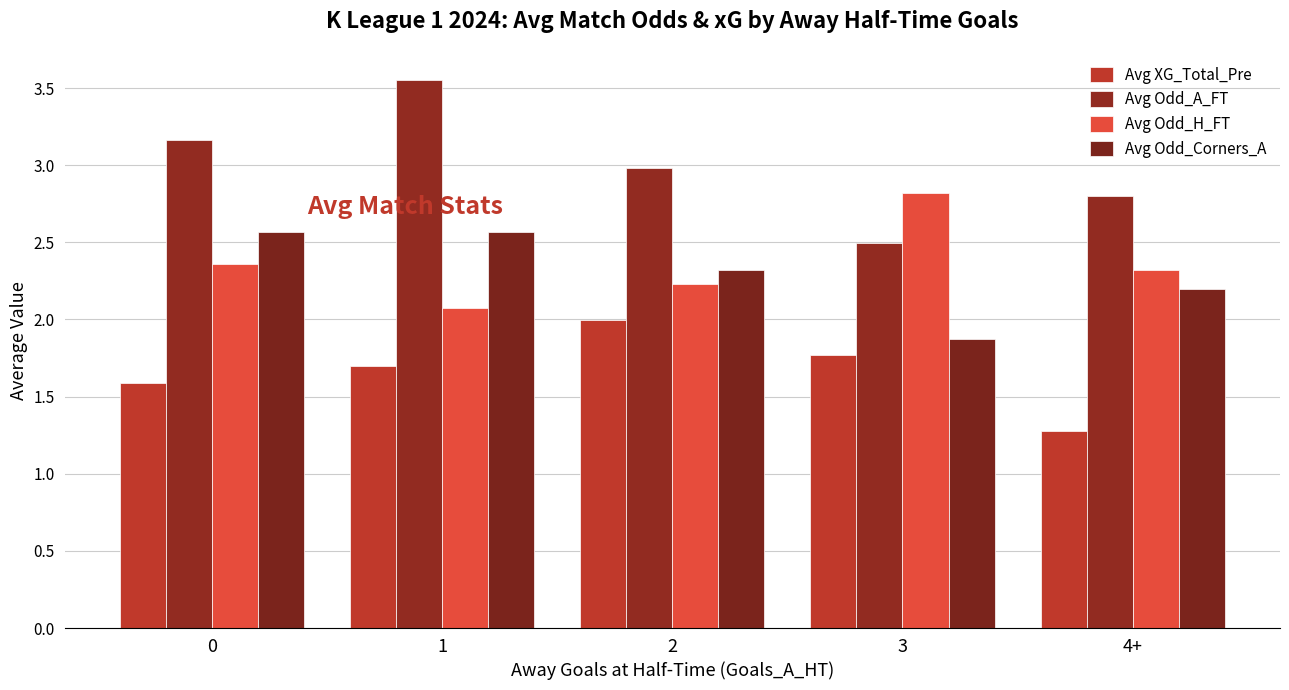

Reading right to left, transcribe all the data shown in this chart.

Avg XG_Total_Pre: 1.3	1.8	2.0	1.7	1.6
Avg Odd_A_FT: 2.8	2.5	3.0	3.6	3.2
Avg Odd_H_FT: 2.3	2.8	2.2	2.1	2.4
Avg Odd_Corners_A: 2.2	1.9	2.3	2.6	2.6